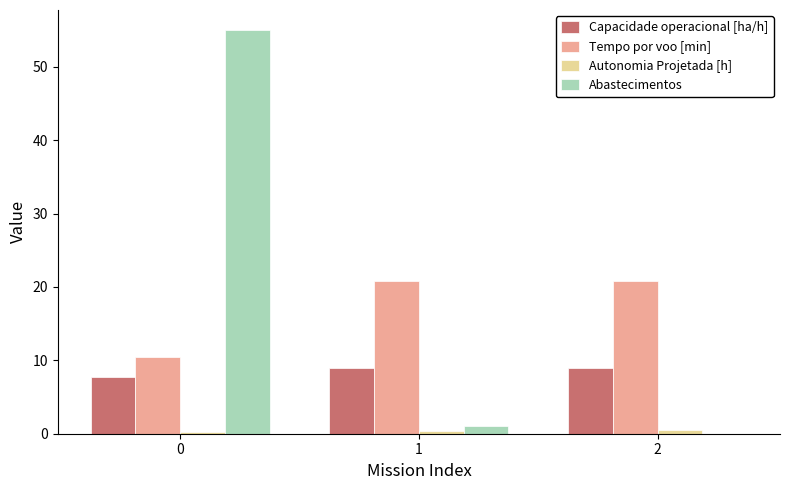

The value of Capacidade operacional [ha/h] at 2 is 6.0. True or false?

False